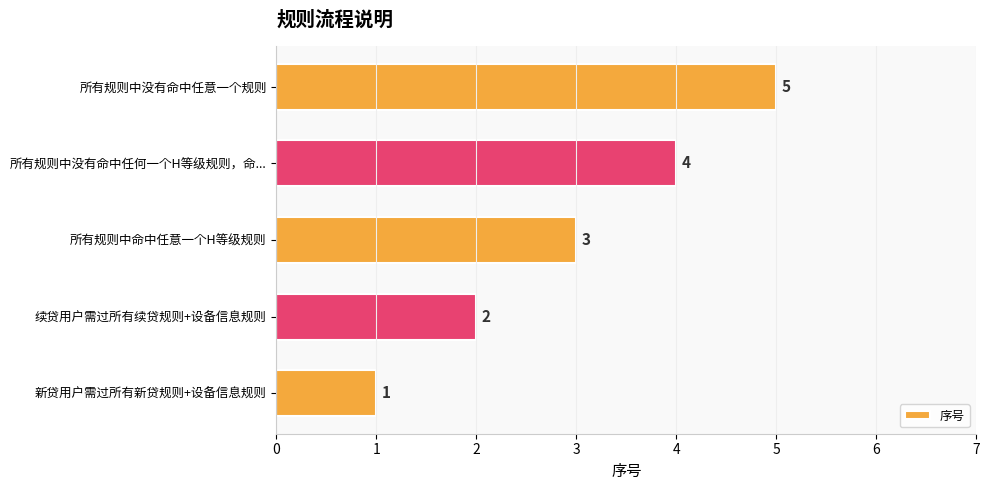

Count the number of data series in this chart.

1